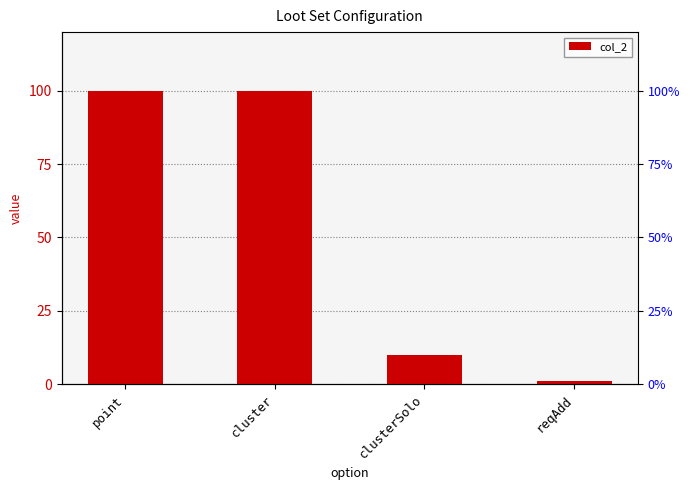

Reading right to left, what are all the values shown in this chart?

reqAdd=1	clusterSolo=10	cluster=100	point=100